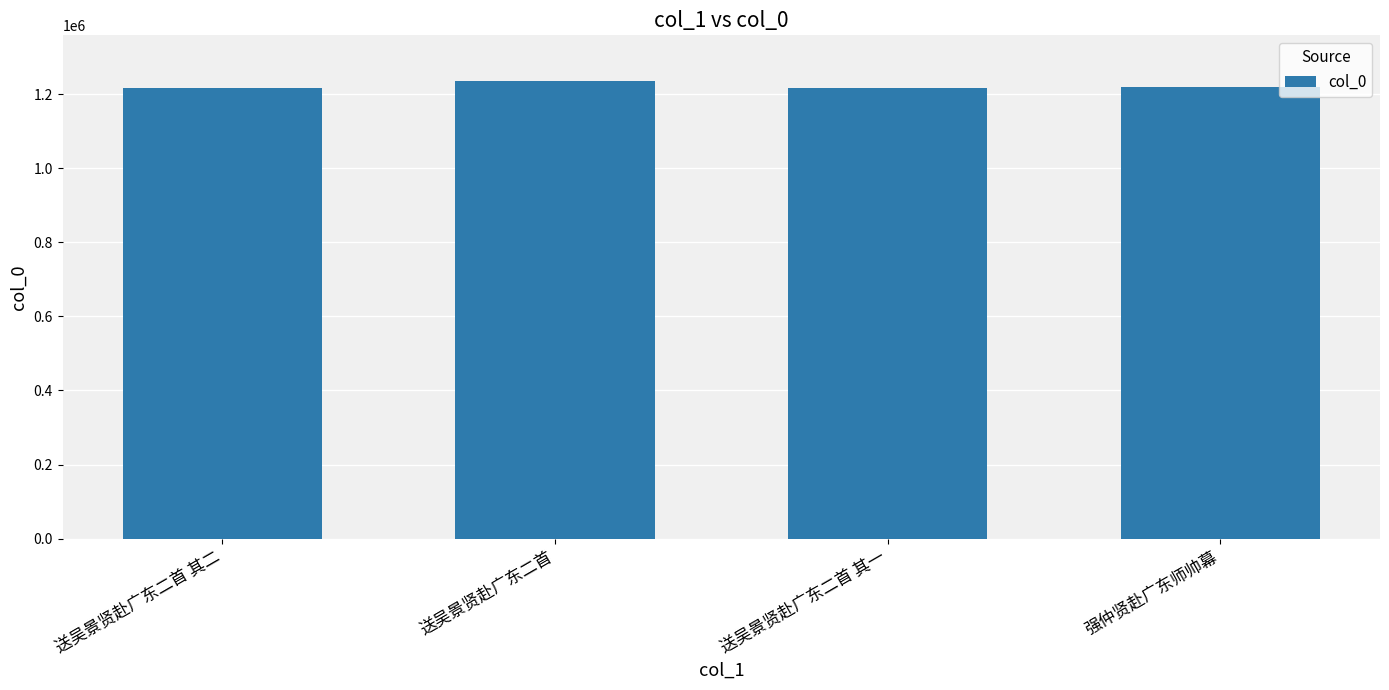

Is it true that the value at 送吴景贤赴广东二首 is 792910?

False